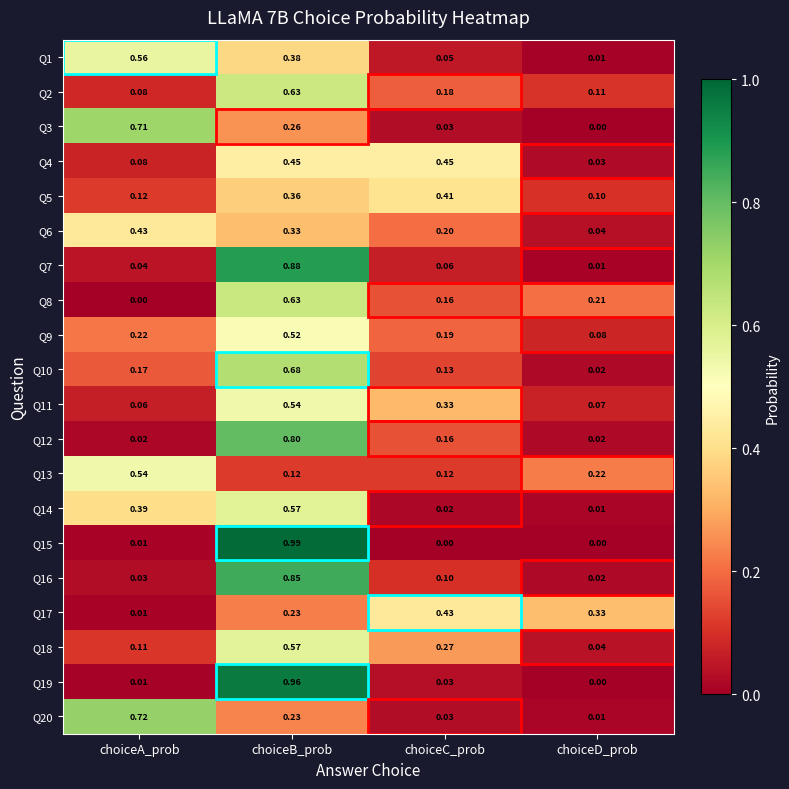

Which category has the lowest value in the Q18 series?

choiceD_prob